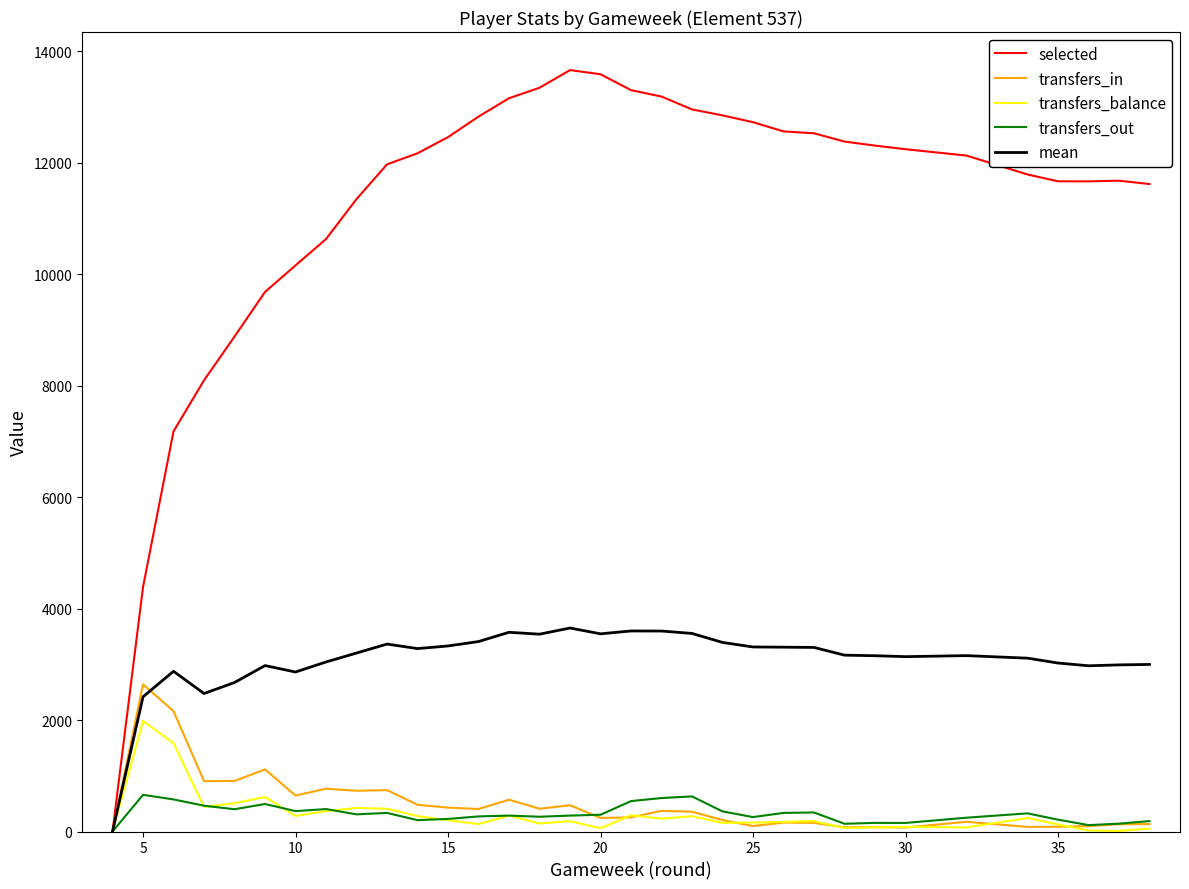

How many lines are shown in the chart?

5